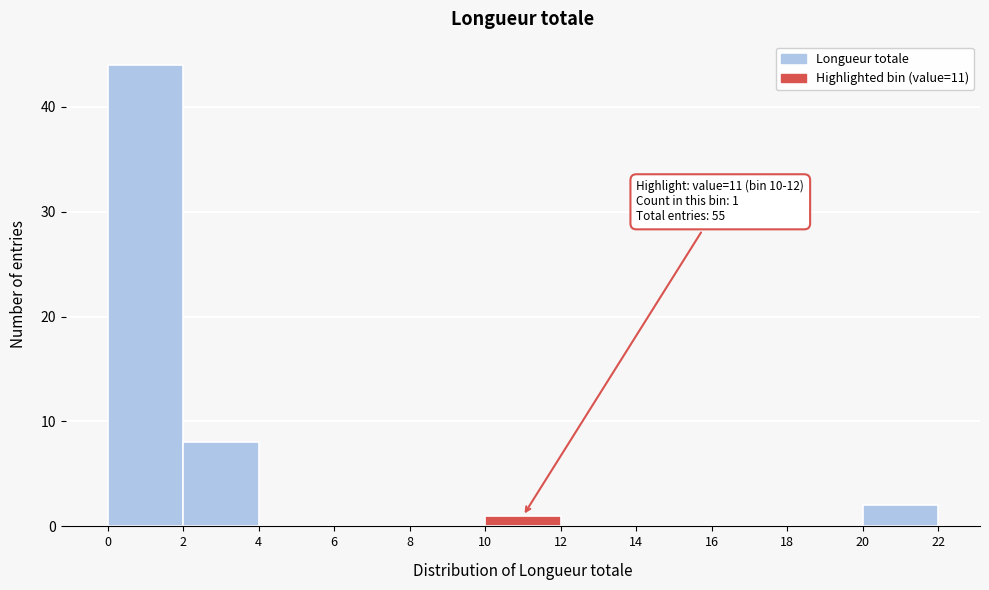

Which range on the x-axis has the tallest bar?

0 to 2